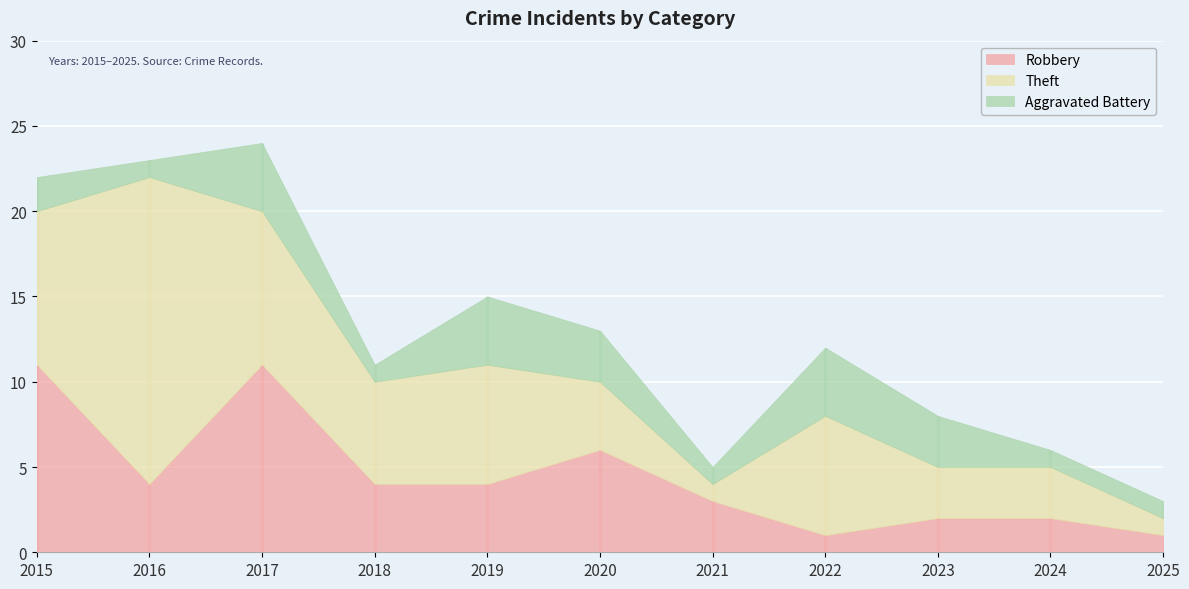

What is the difference between the maximum and minimum values in the Aggravated Battery series?

3